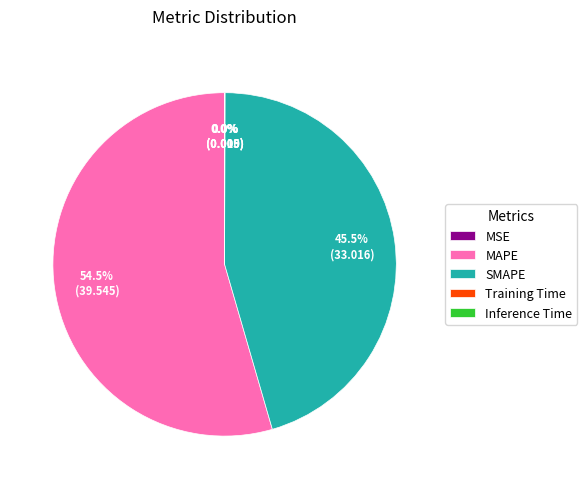

Does MAPE represent more than half of the total?

Yes